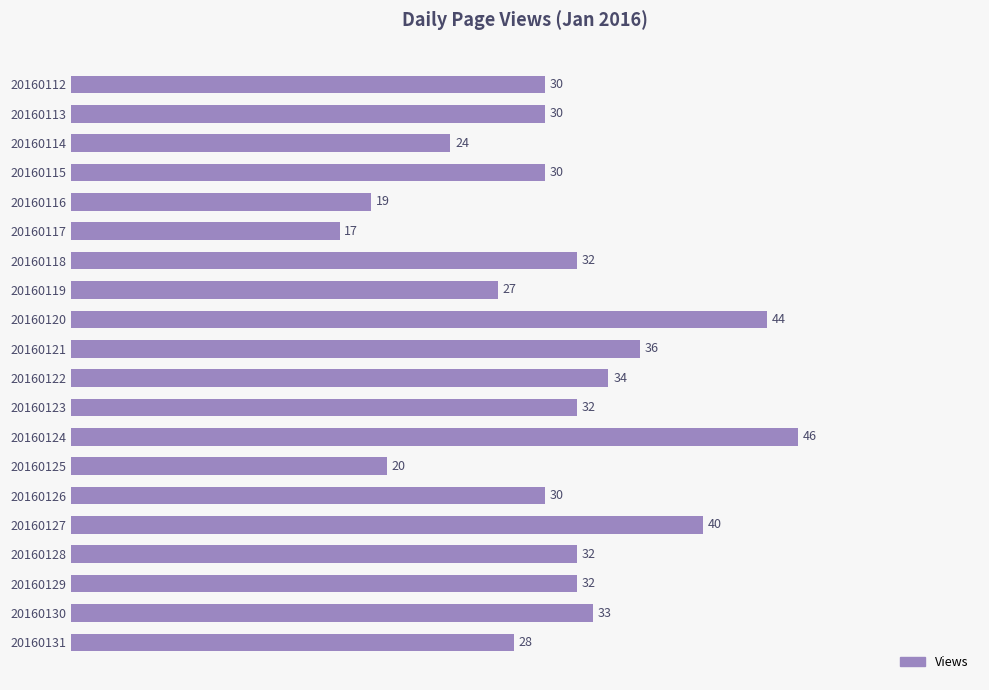

How many values are below 32?

10